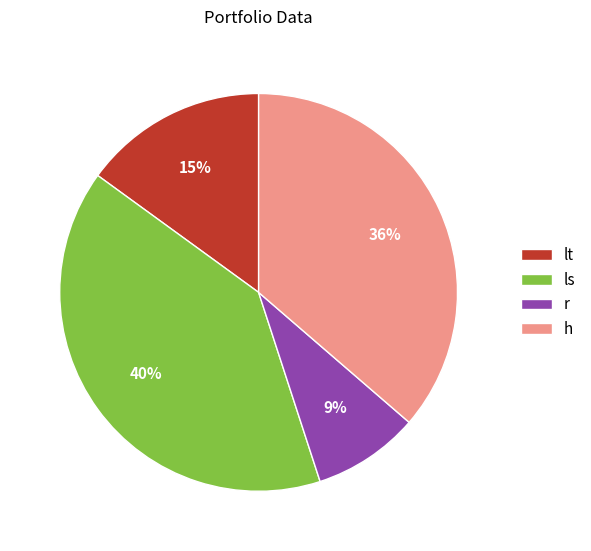

To the nearest percent, what is the difference between the largest and smallest slice percentages?

31%